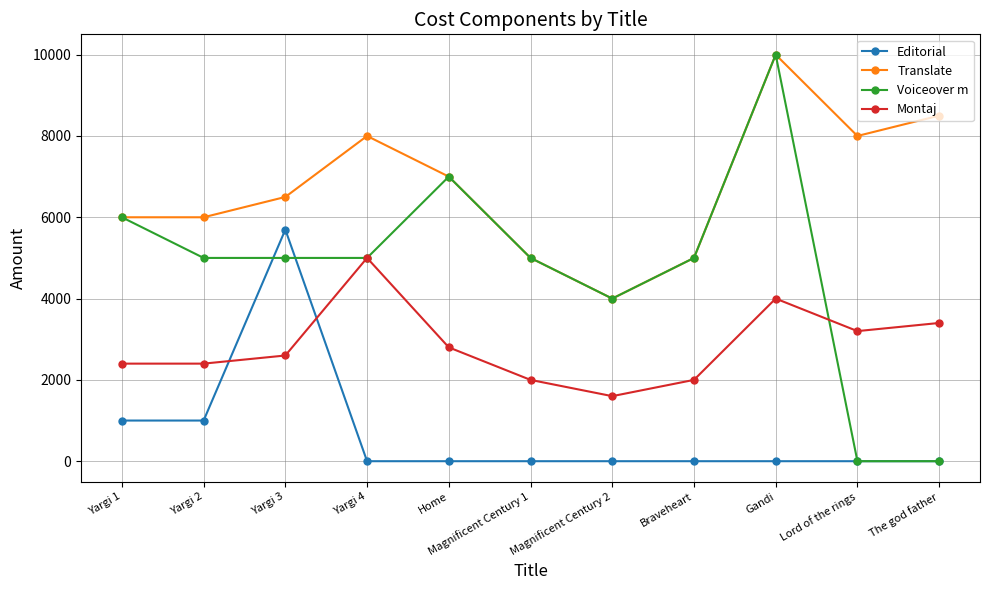

What is the sum of the Montaj values at Yargi 3 and The god father?

6000